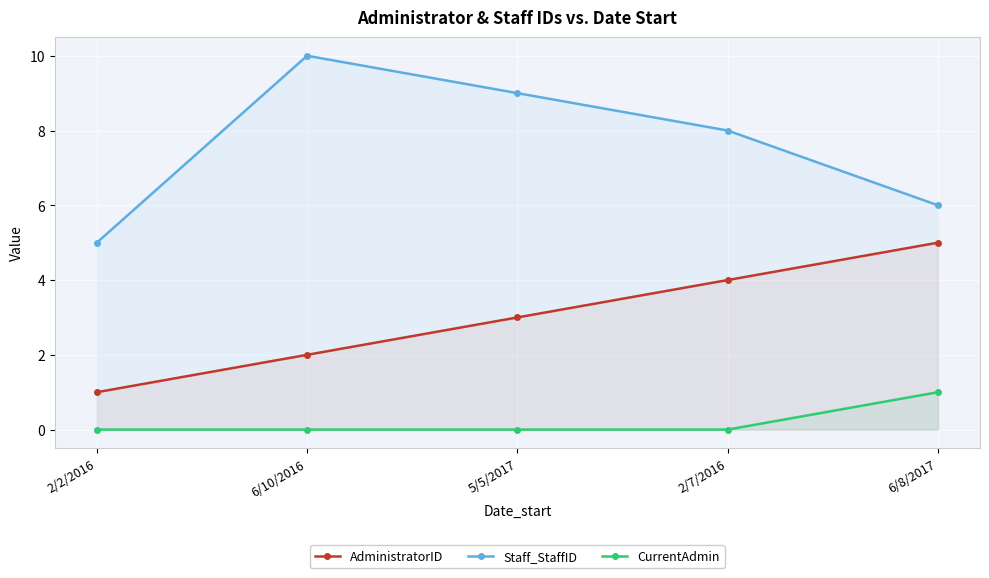

True or false: CurrentAdmin has more than 2 interior local peaks.

False